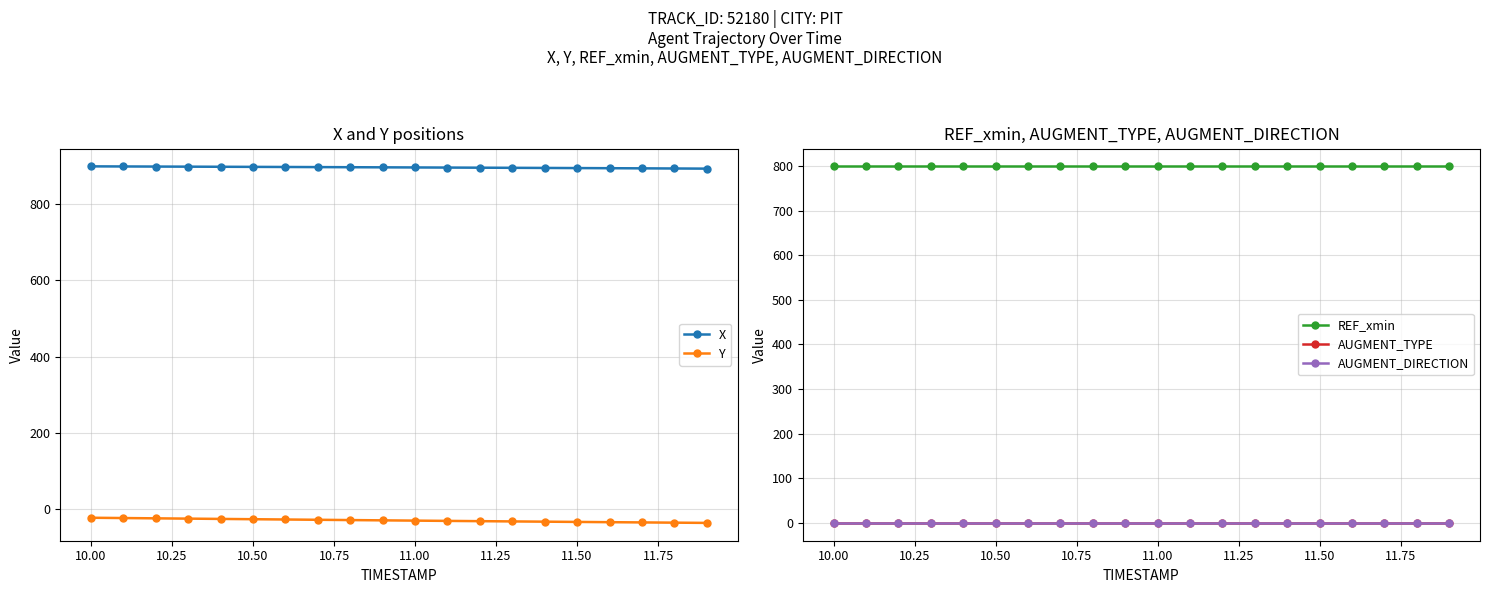

True or false: X and Y cross at least once.

False